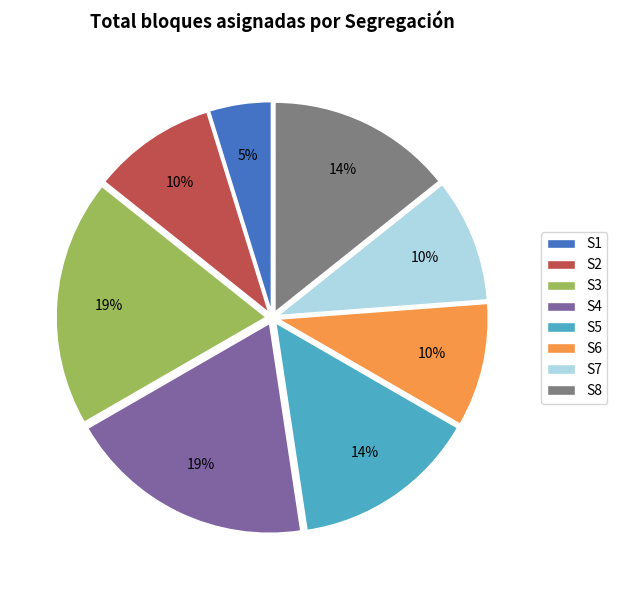

To the nearest percent, what is the combined percentage of S5 and S6?

24%